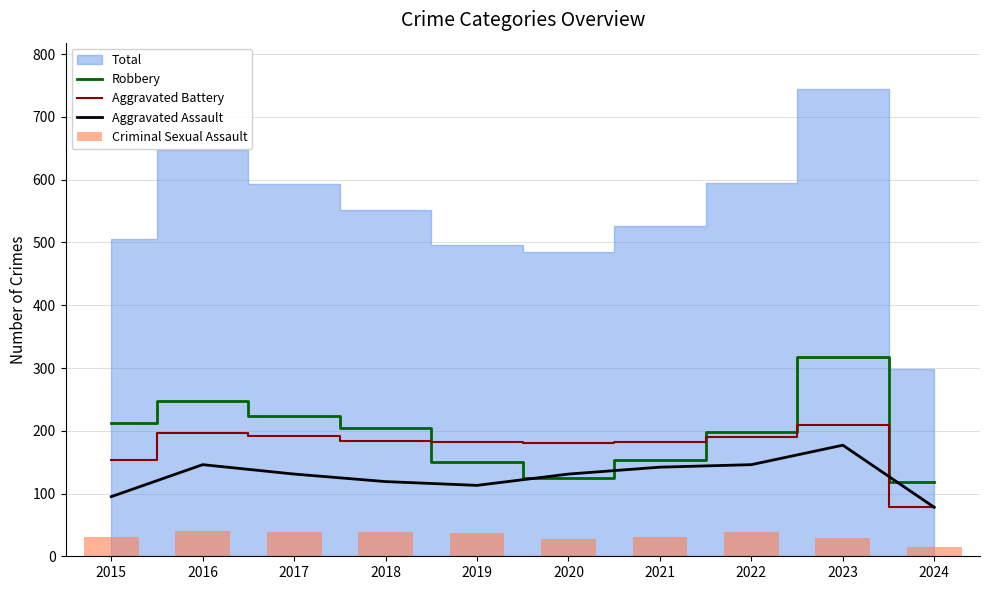

What is the difference between the maximum and minimum values in the Aggravated Battery series?

131